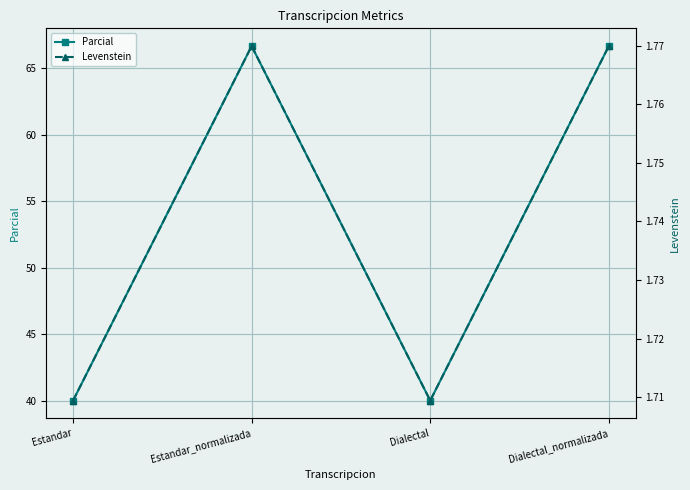

How many lines are shown in the chart?

2